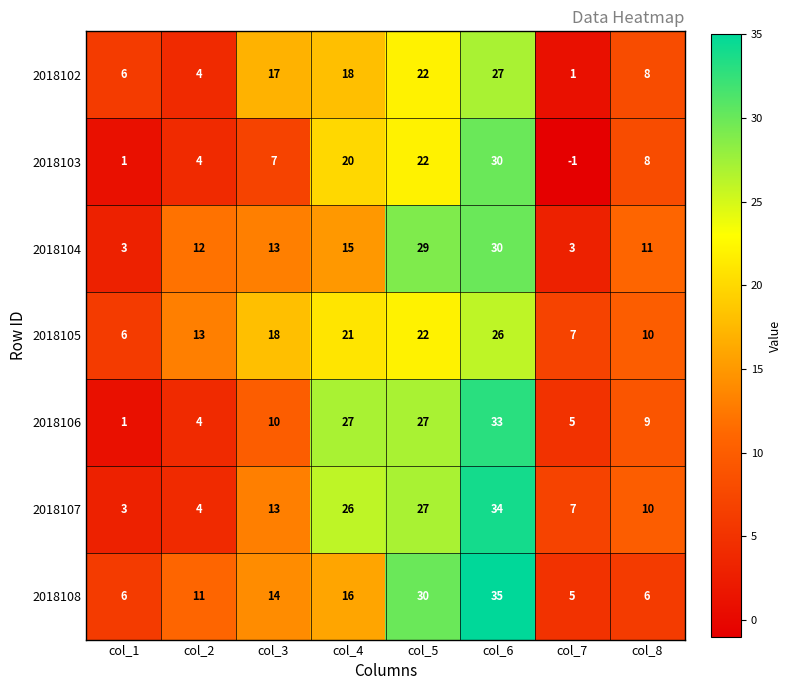

What is the sum of all 2018106 values?

116